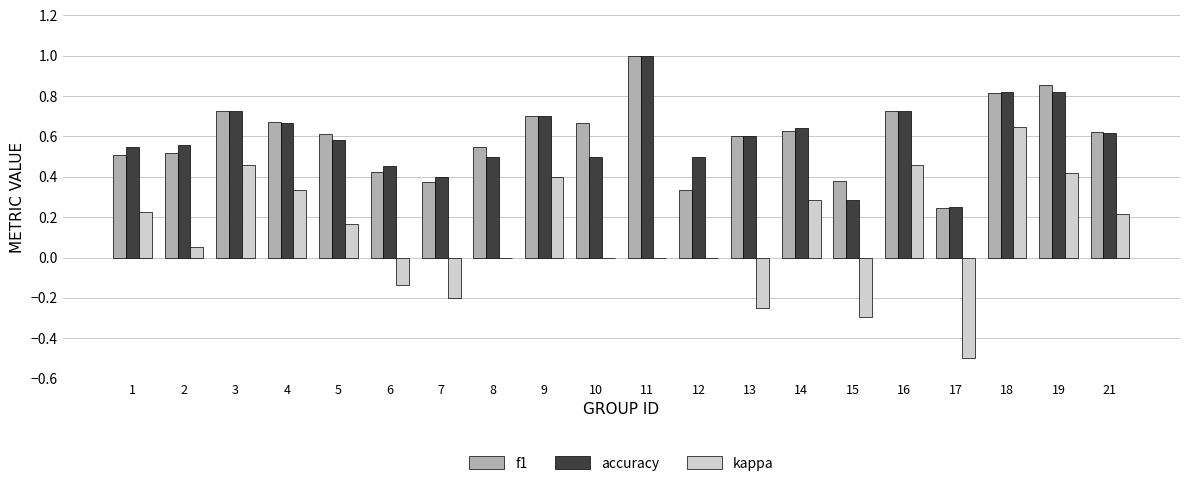

Which label corresponds to the largest value in the chart?

11